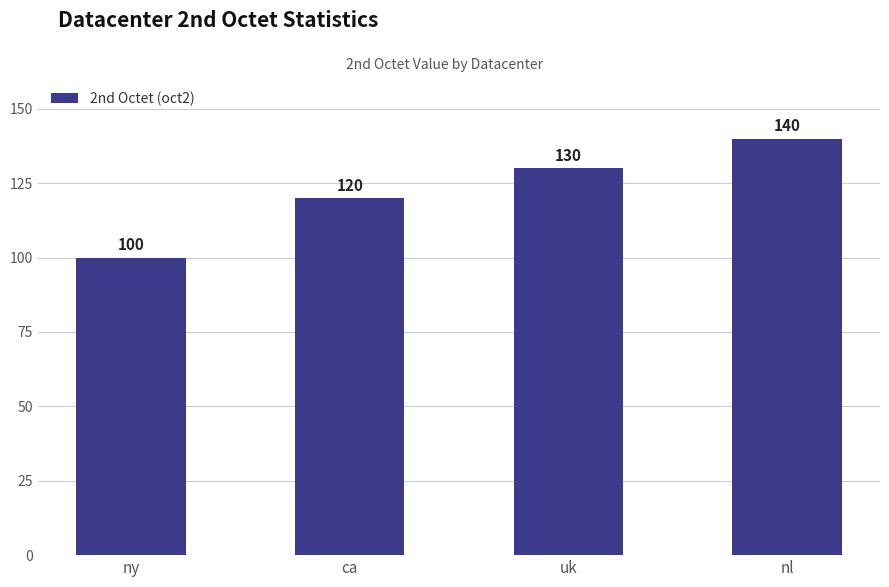

What is the sum of all values?

490